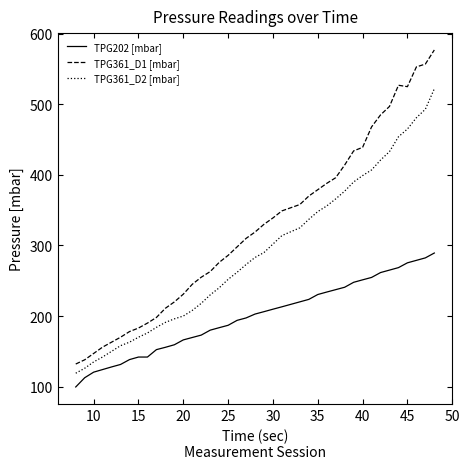

Which series has the largest total across all categories?

TPG361_D1 [mbar]